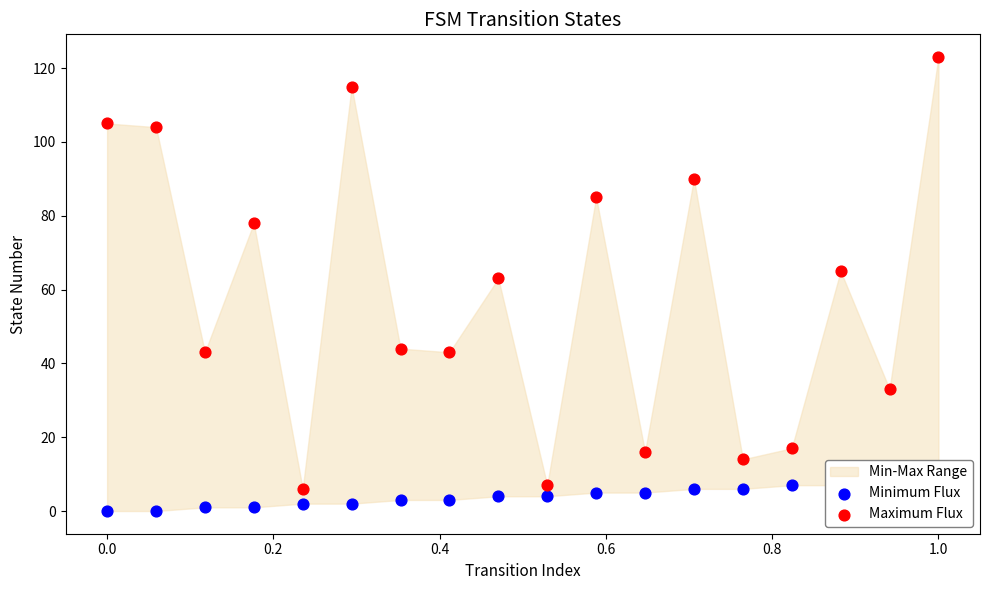

Which series reaches the minimum Y coordinate?

Minimum Flux